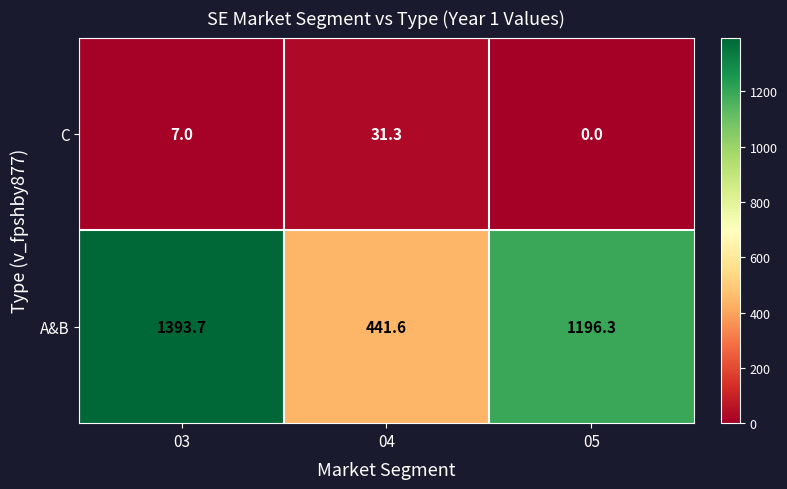

Which category has the highest value in the A&B series?

03